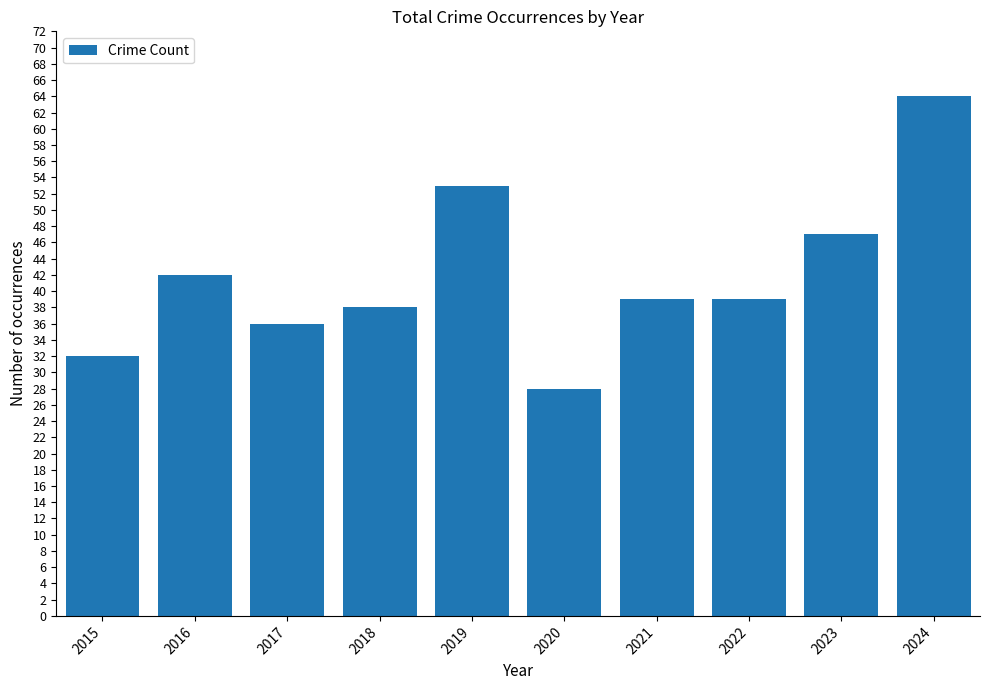

At which label is the value closest to 46?

2023